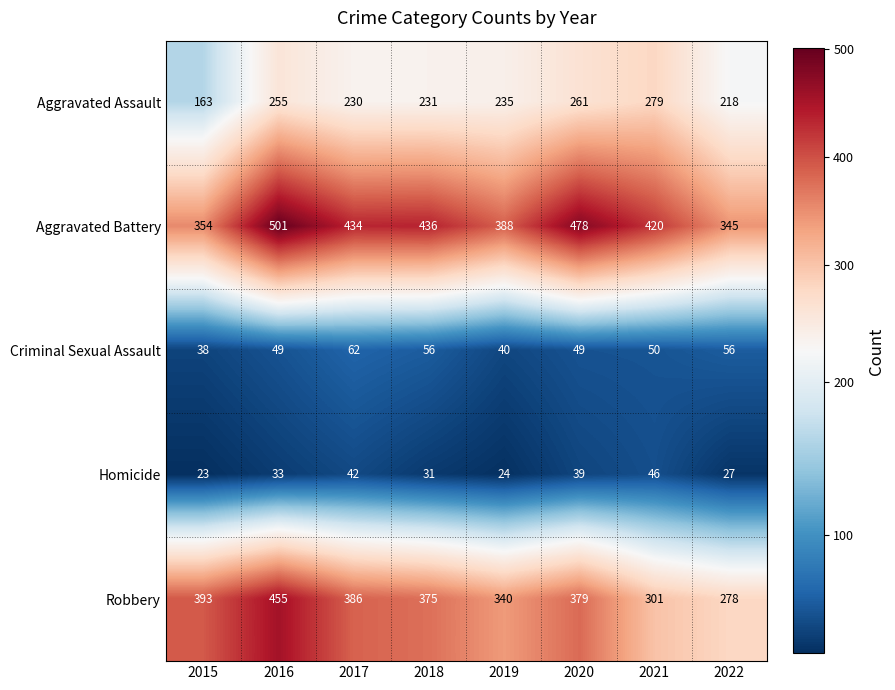

What is the minimum value for Criminal Sexual Assault?

38